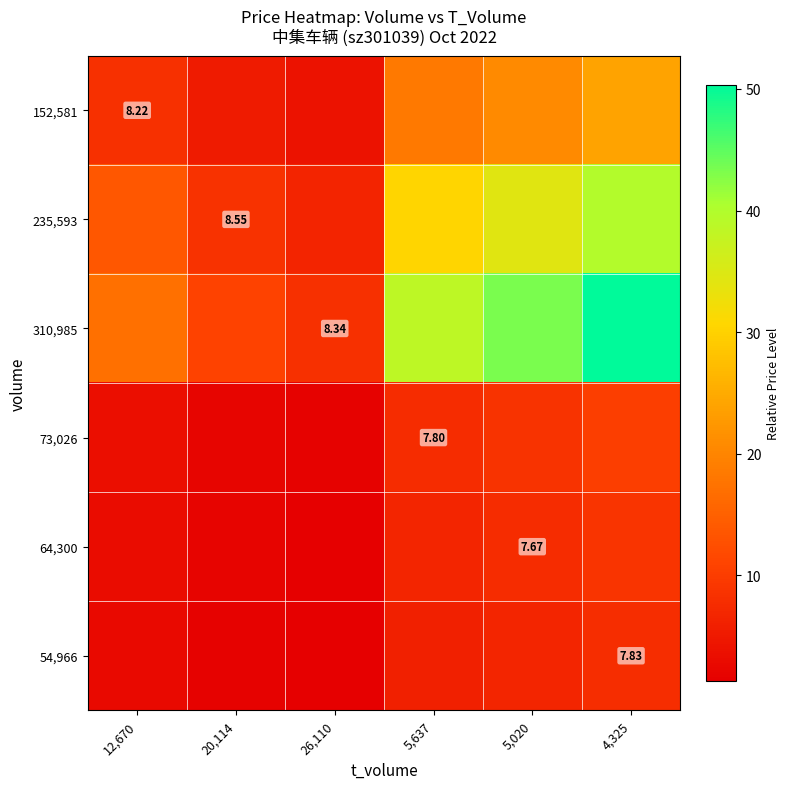

Is the value of 152,581 at 5,020 greater than the value of 310,985 at 5,637?

No